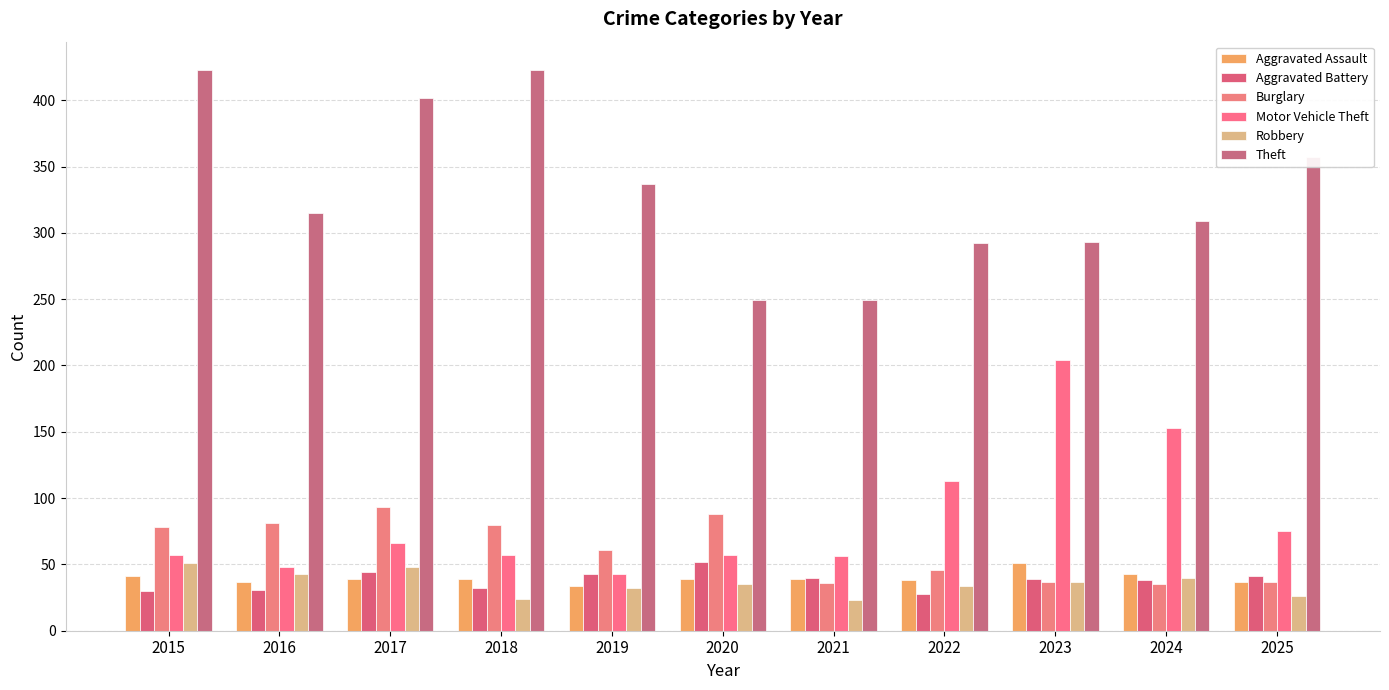

What is the value of the Aggravated Assault bar at the 3rd from the left?

39